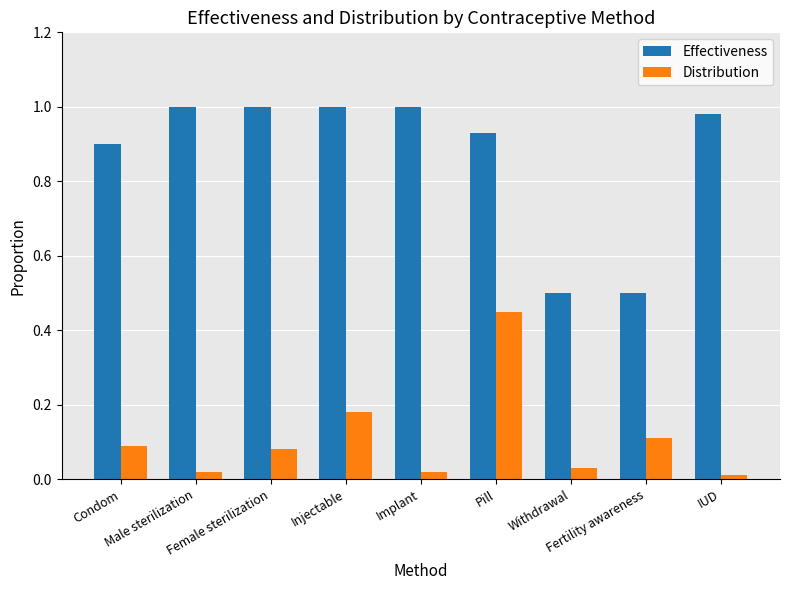

What is the sum of all Effectiveness values?

7.8